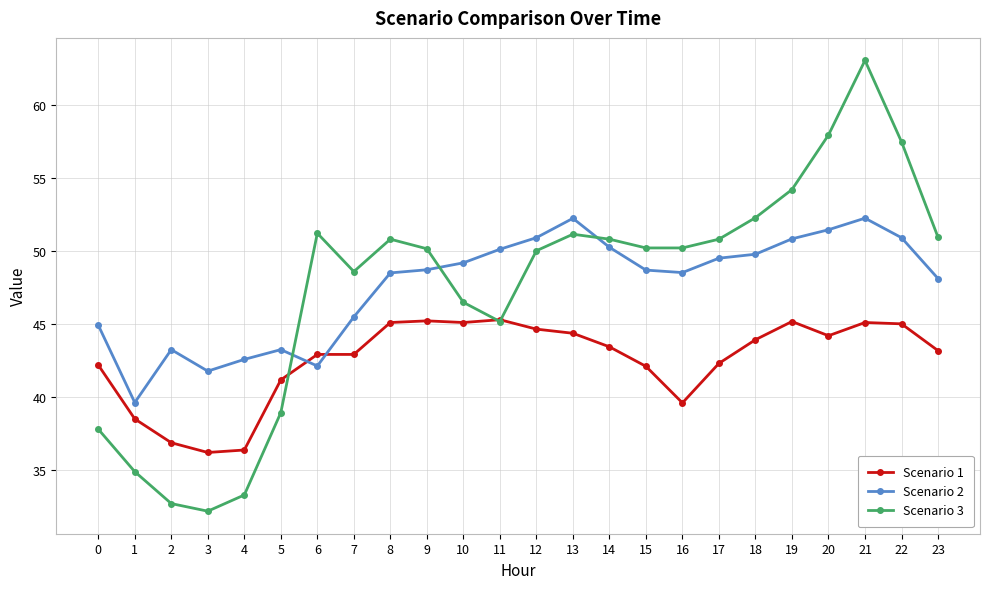

What is the difference between the maximum and minimum values in the Scenario 3 series?

30.9